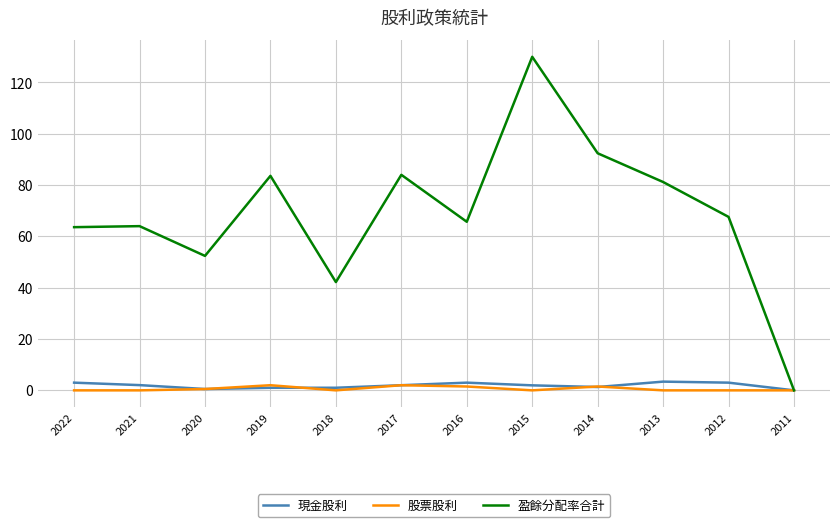

What is the difference between the maximum and second lowest values in the 盈餘分配率合計 series?

87.8